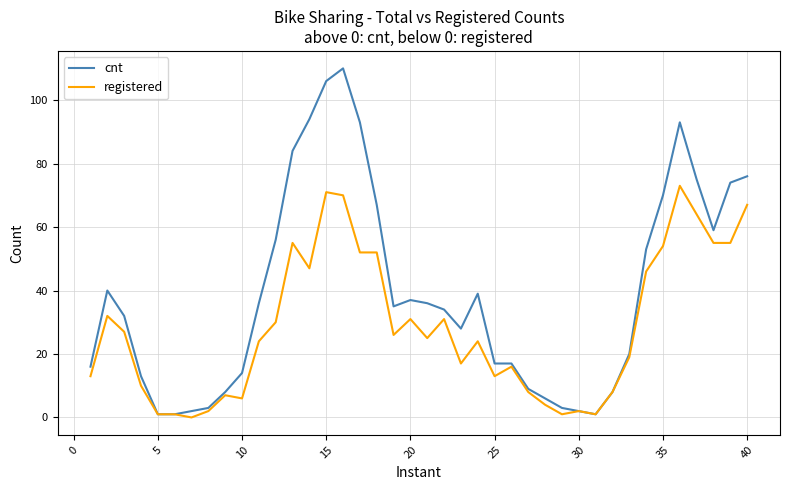

How many categories are shown in the chart?

40